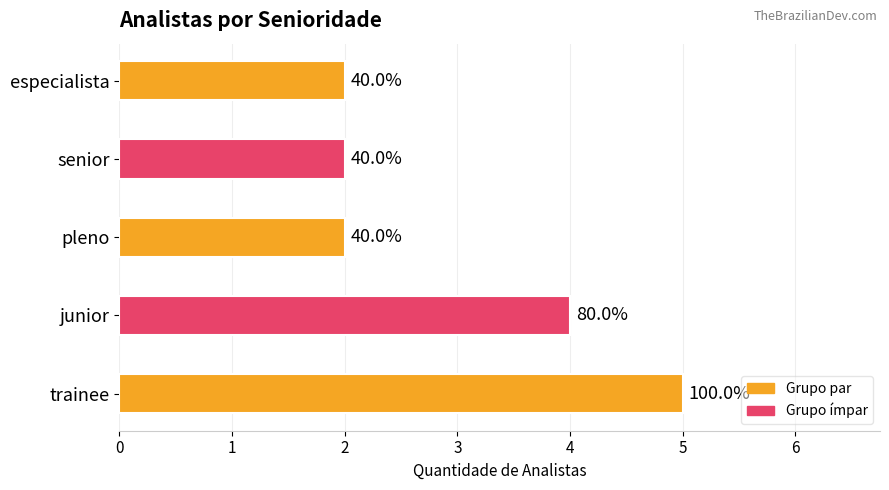

What is the difference between the maximum and minimum values?

3